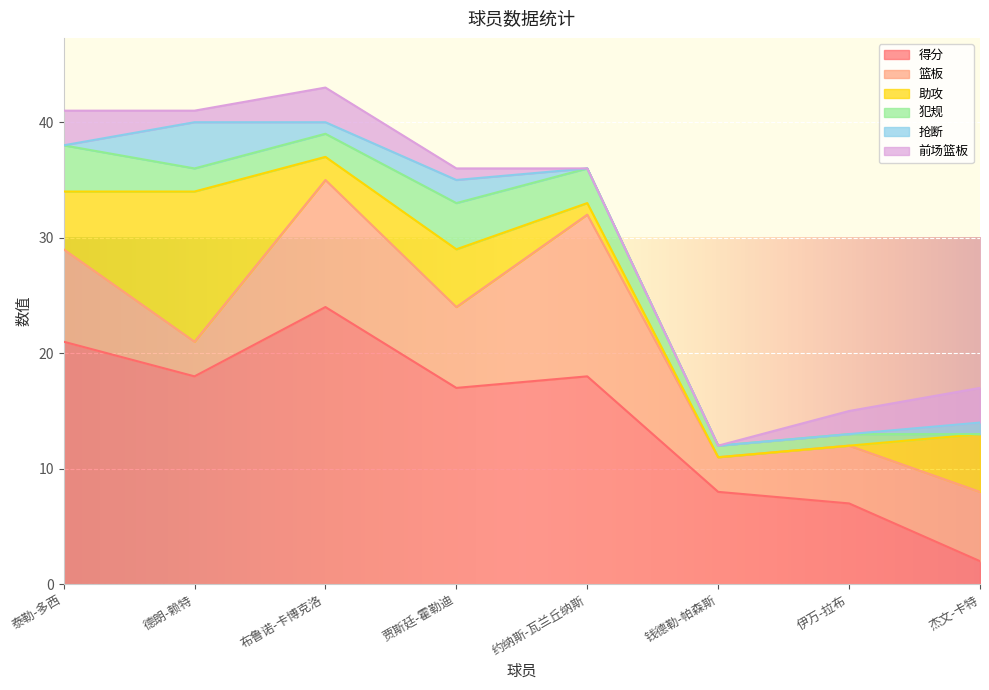

Where do 犯规 and 前场篮板 first cross each other?

德朗-赖特 and 布鲁诺-卡博克洛